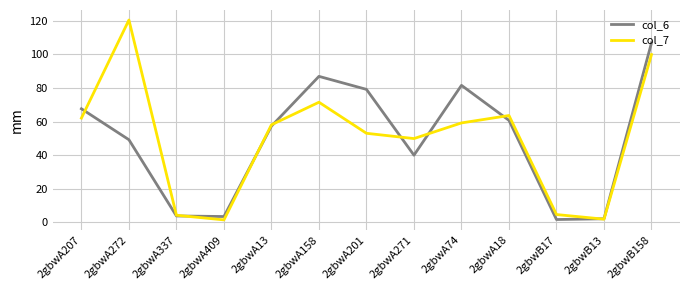

Rank the series at 2gbwA158 from lowest to highest value.

col_7, col_6